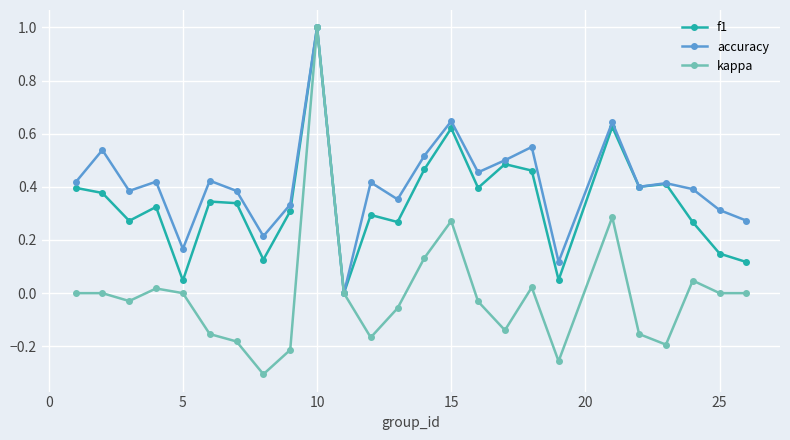

Rank the series by their average value, from highest to lowest.

accuracy, f1, kappa